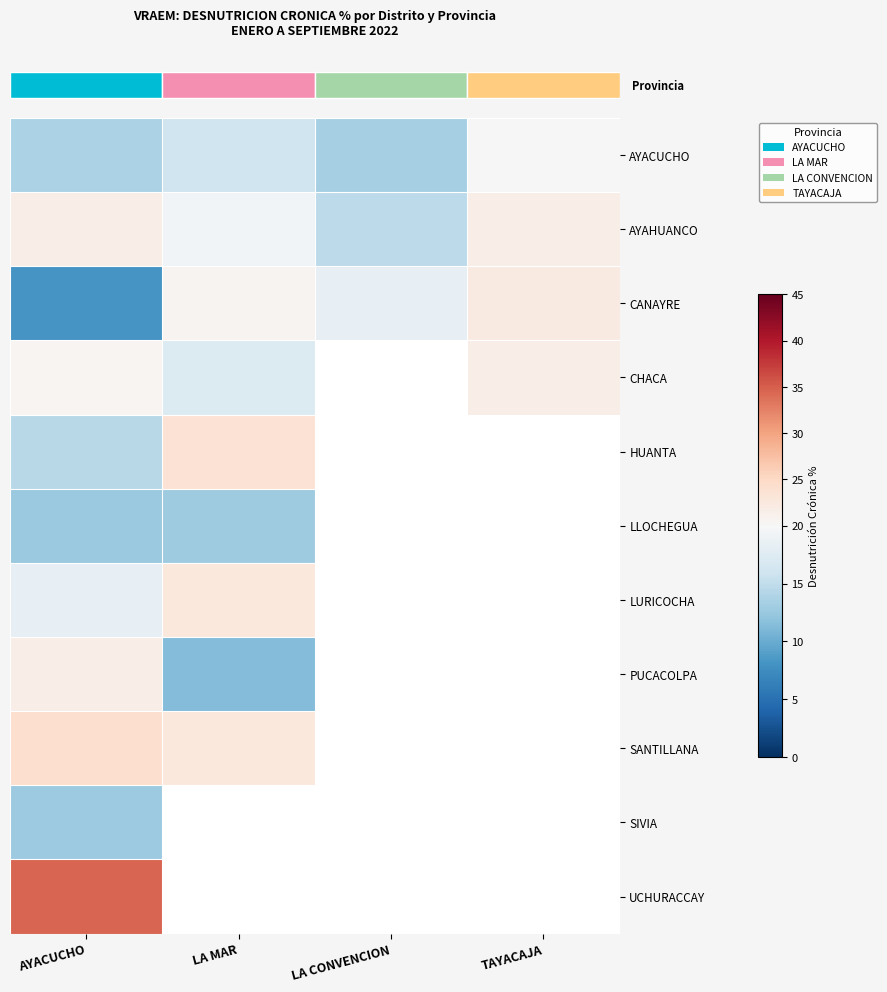

What is the greatest value displayed?

34.5